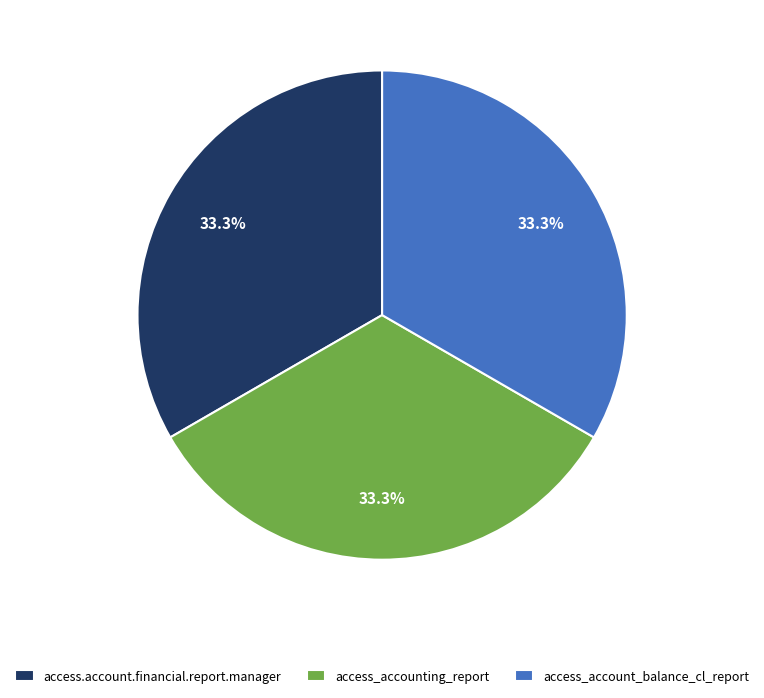

What percentage do access_accounting_report and access_account_balance_cl_report together represent?

66.7%